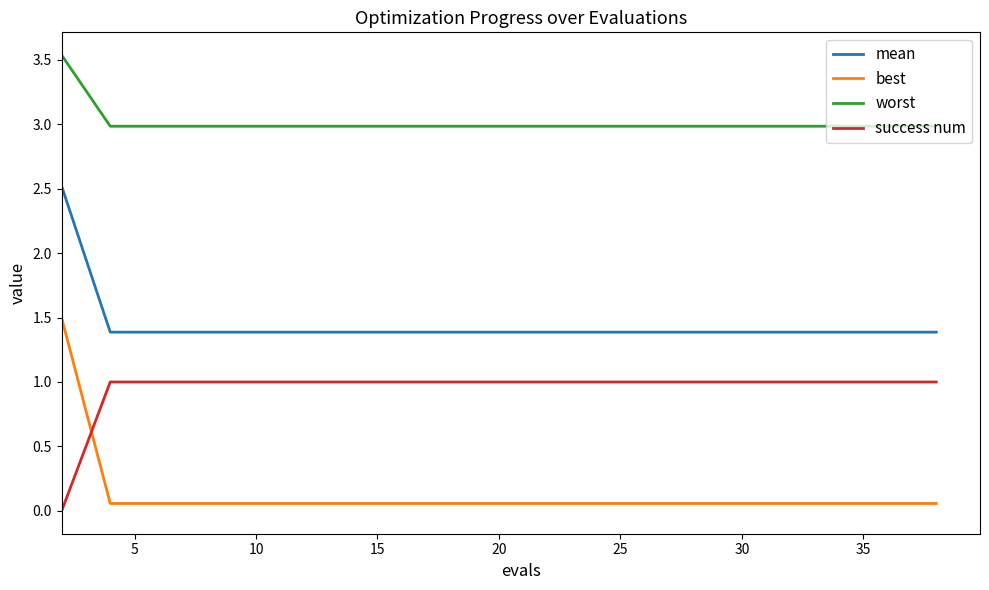

List the series in order of their overall mean, highest first.

worst, mean, success num, best